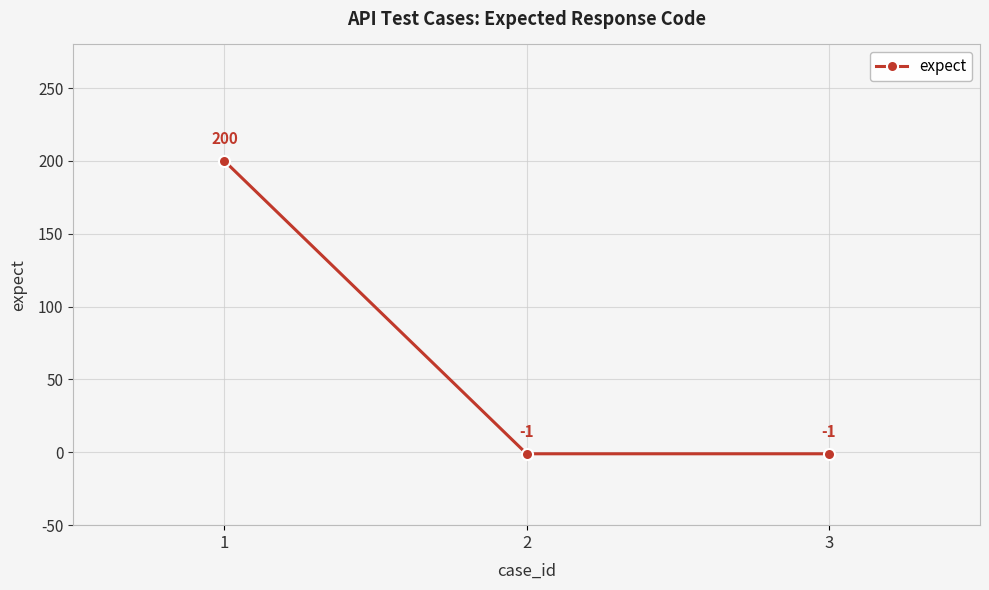

At which category does the chart reach its peak across all series?

1